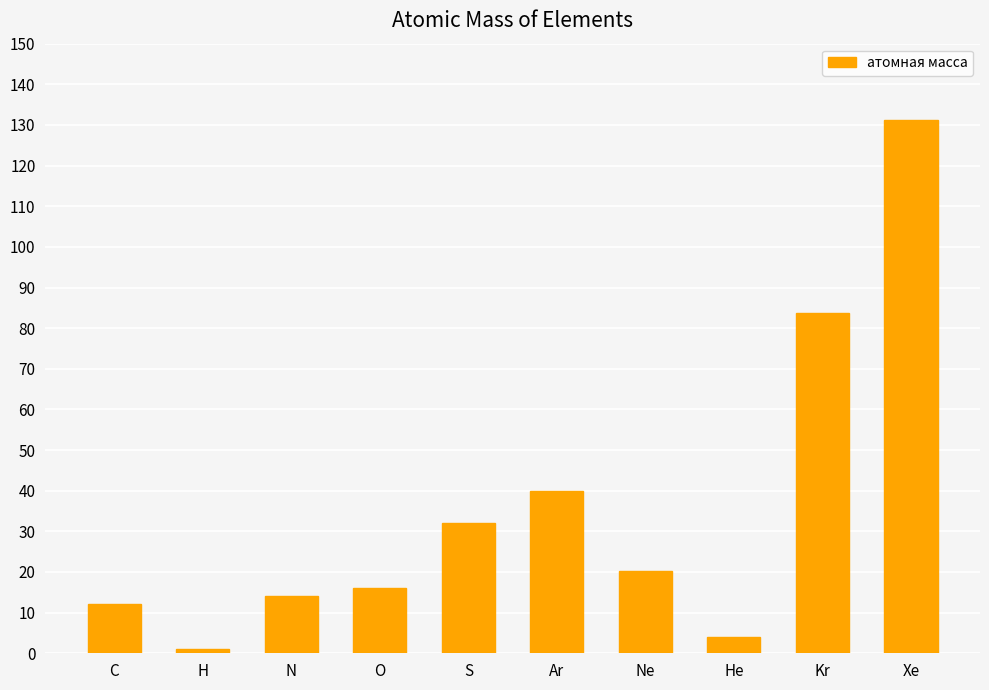

What is the sum of all values?

354.3